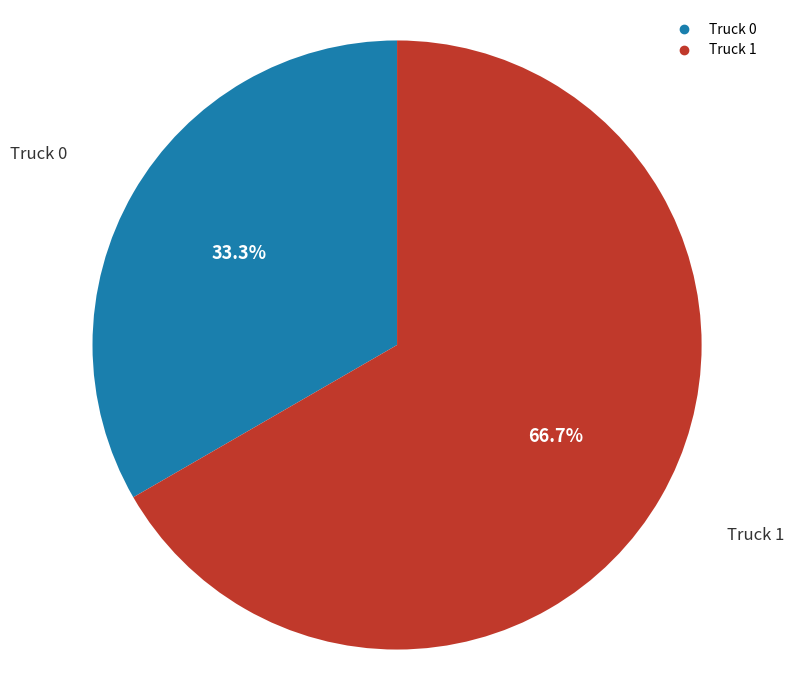

What percentage is the Truck 1 slice, to the nearest percent?

67%